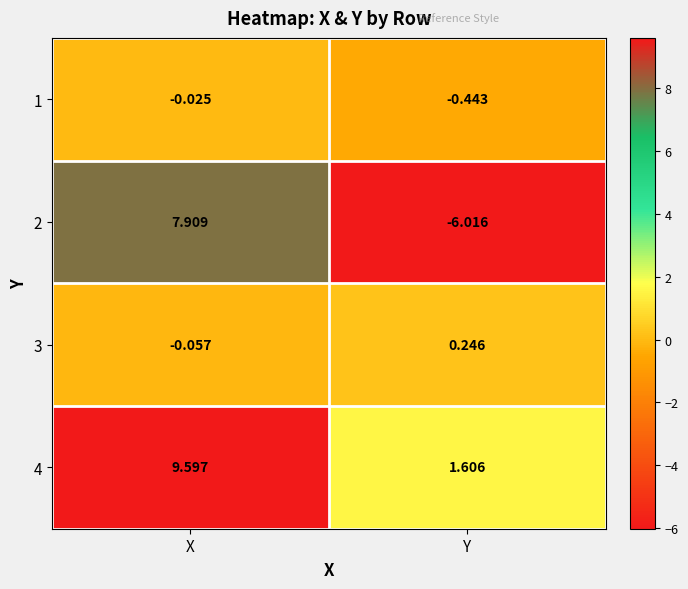

Where is 1 nearest to the value 0?

X